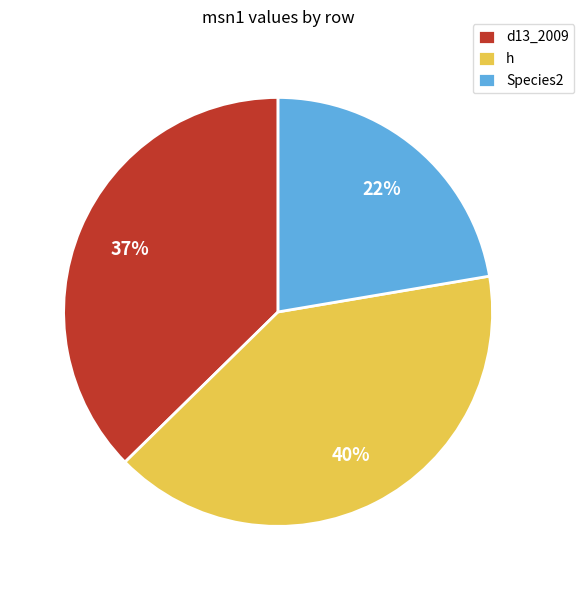

To the nearest percent, what is the average slice percentage?

33%